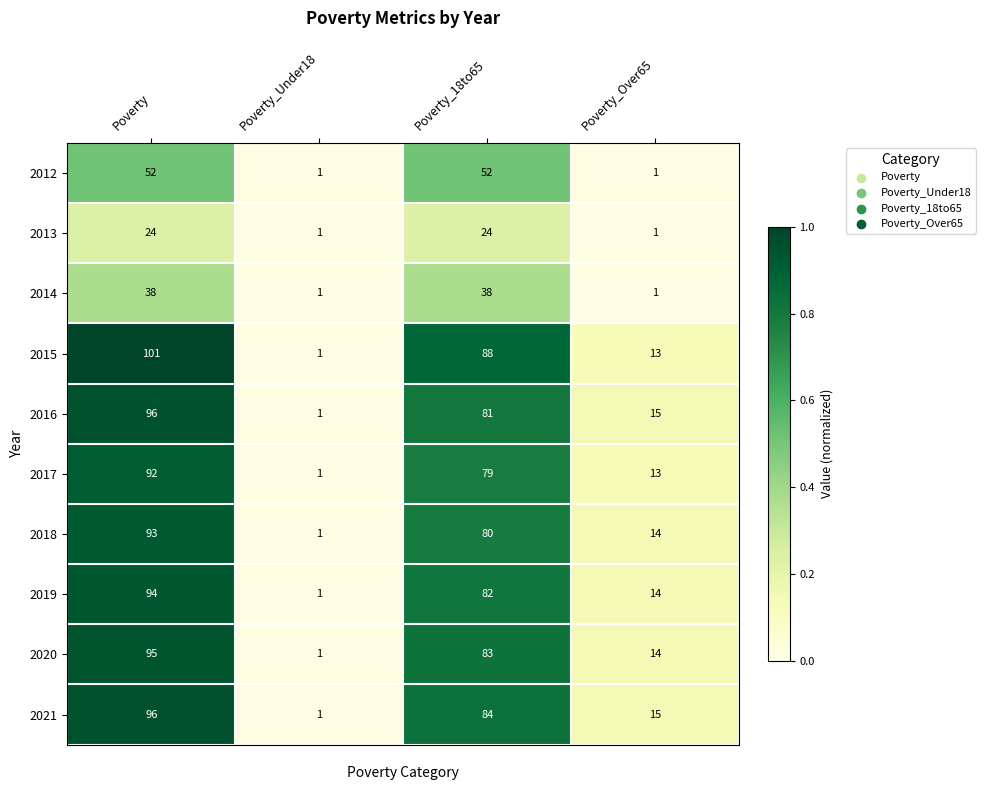

At Poverty_18to65, list the series in order from largest to smallest.

2015, 2021, 2020, 2019, 2016, 2018, 2017, 2012, 2014, 2013